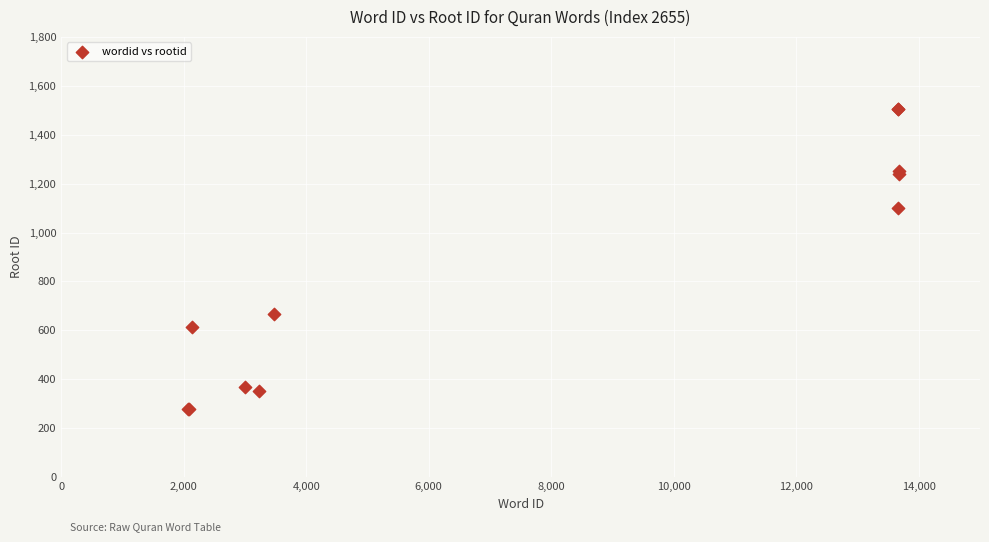

What Y value in the scatter plot is closest to 893?

1101